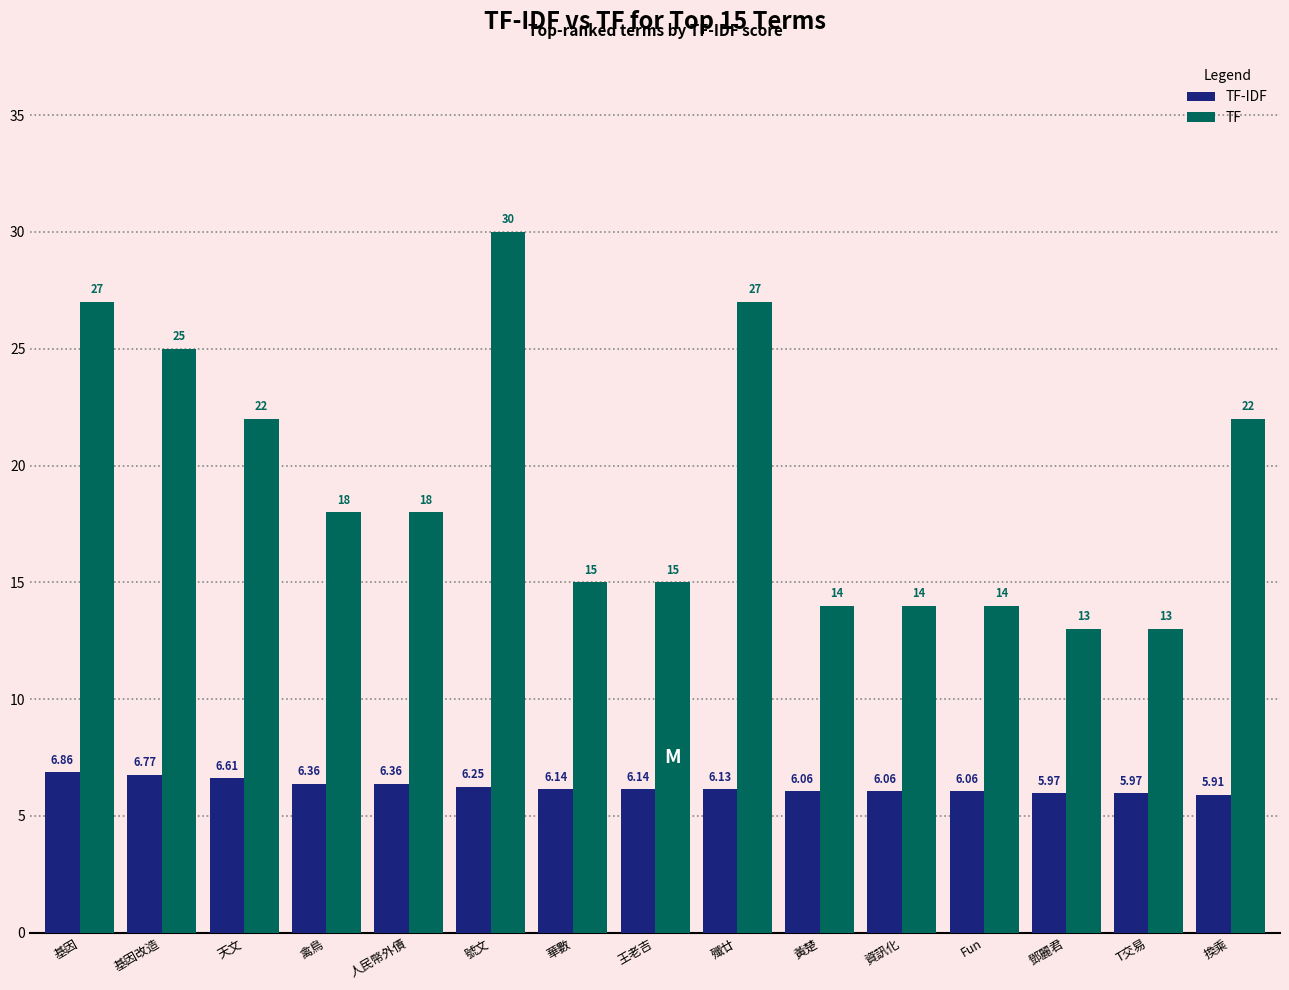

What is the total value across all series at 號文?

36.2